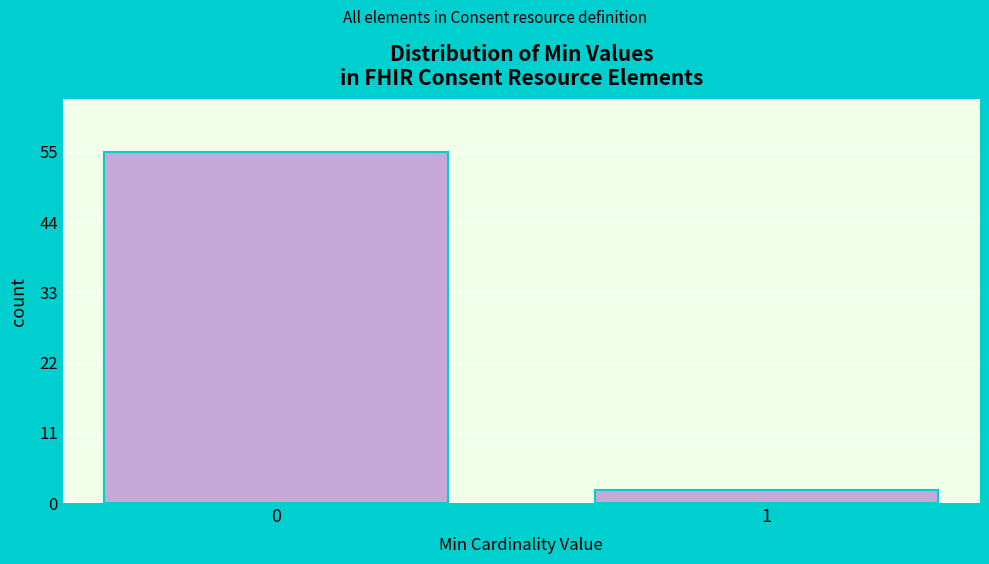

Reading right to left, list all the values displayed in this chart.

2	55